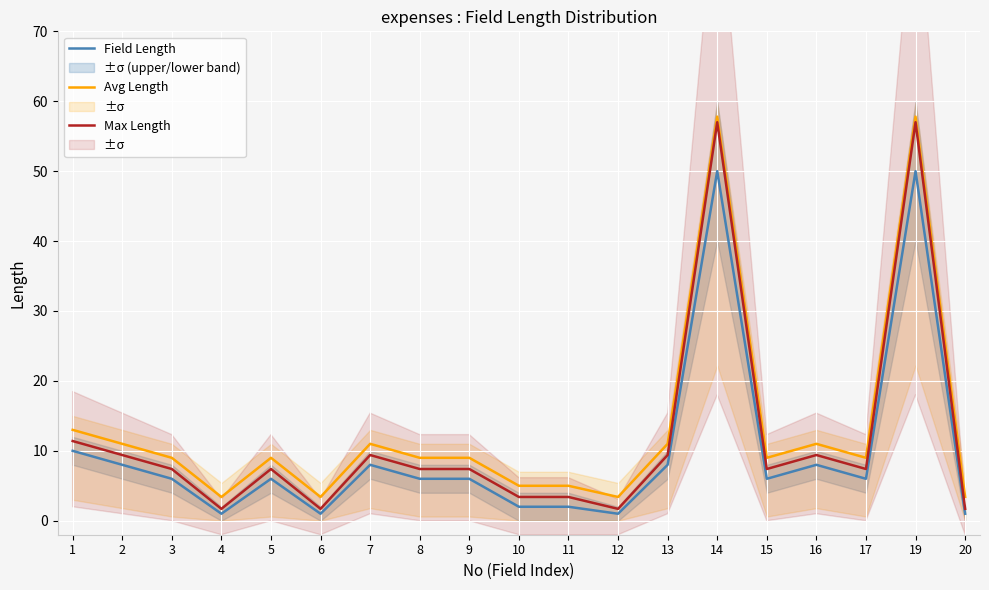

True or false: Avg Length and Max Length intersect in this chart.

False